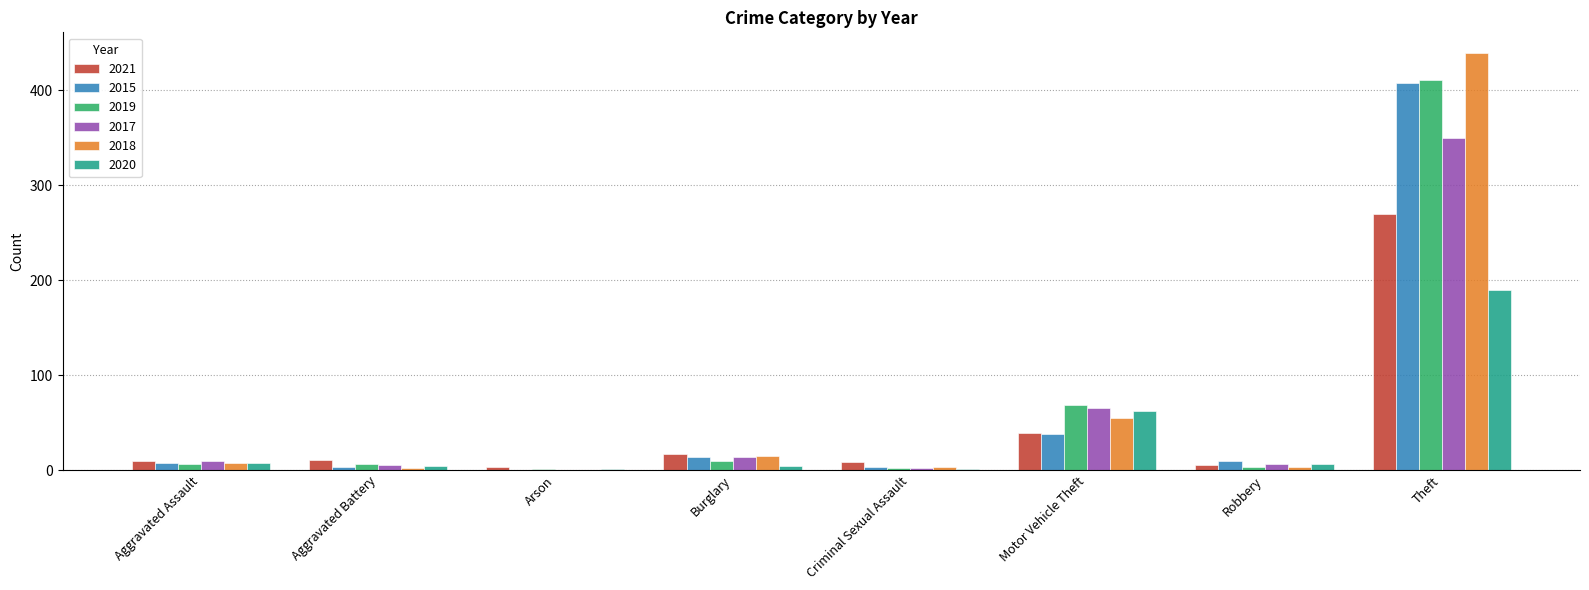

At which category is the sum across all series the highest?

Theft